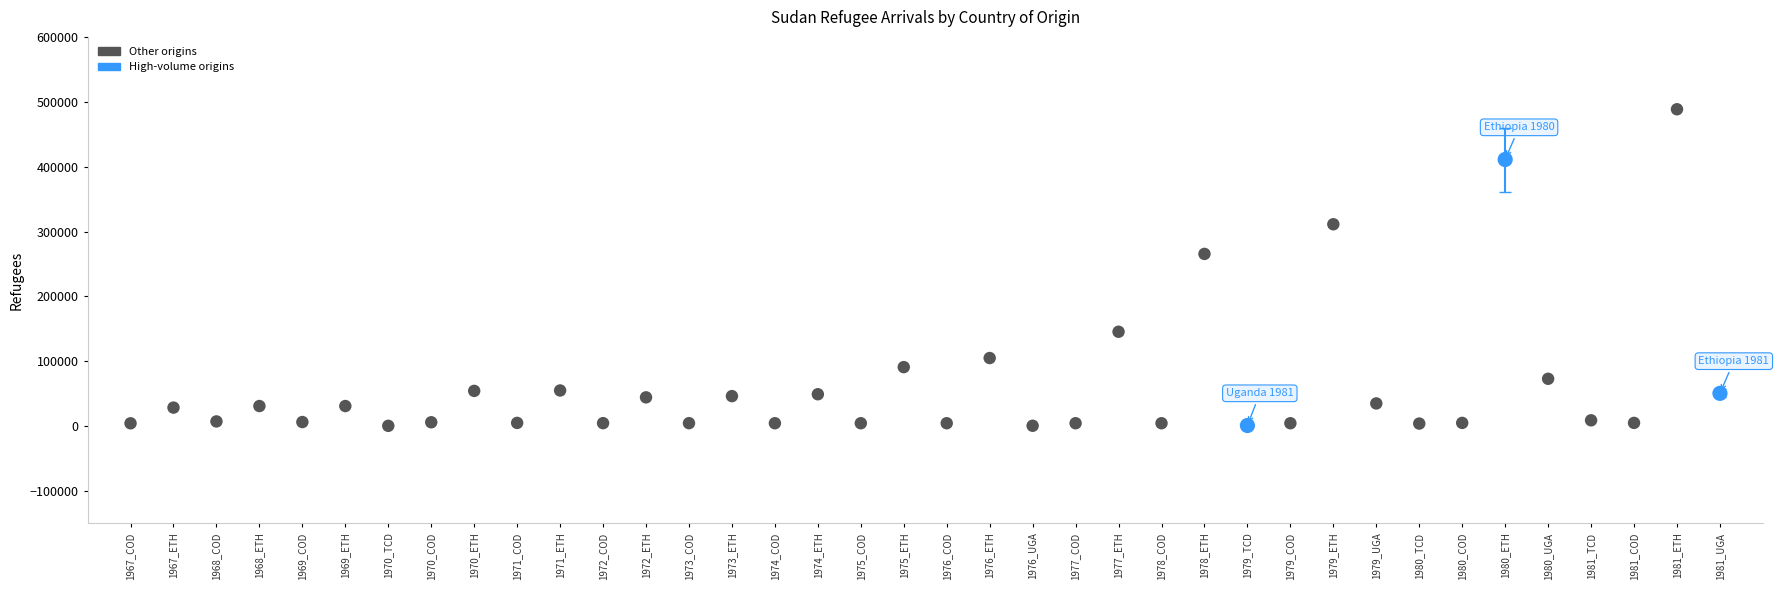

What Y value in the scatter plot is closest to 244475?

265500